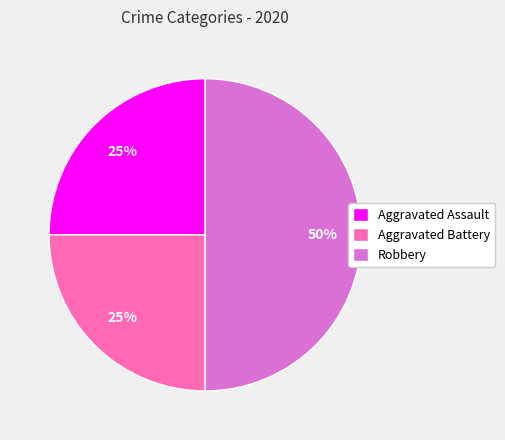

What portion of the pie excludes Aggravated Assault?

75.0%